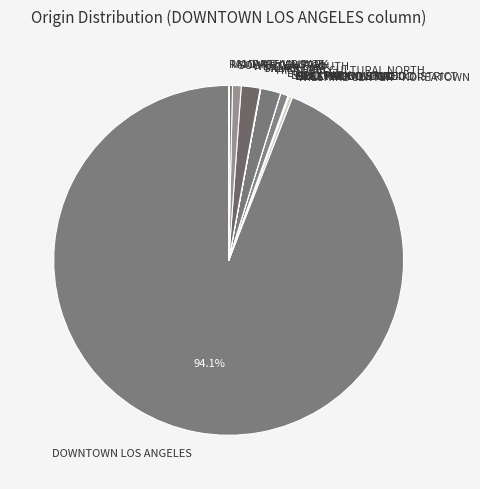

Which category has the biggest portion of the pie?

DOWNTOWN LOS ANGELES